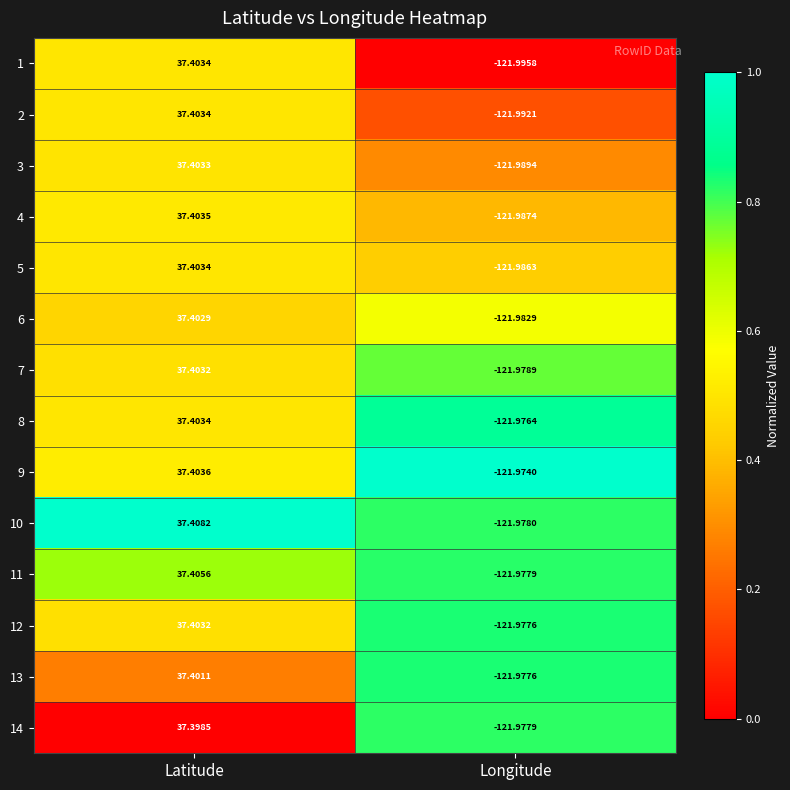

Where does the 13 series first go above 37?

Latitude